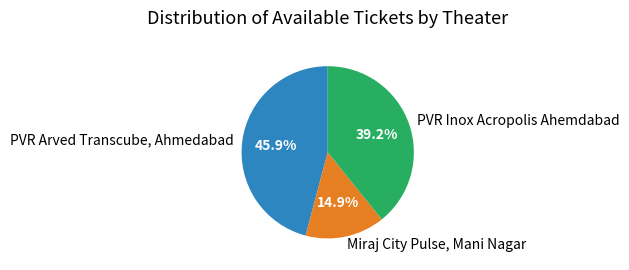

Count the number of slices in the pie.

3